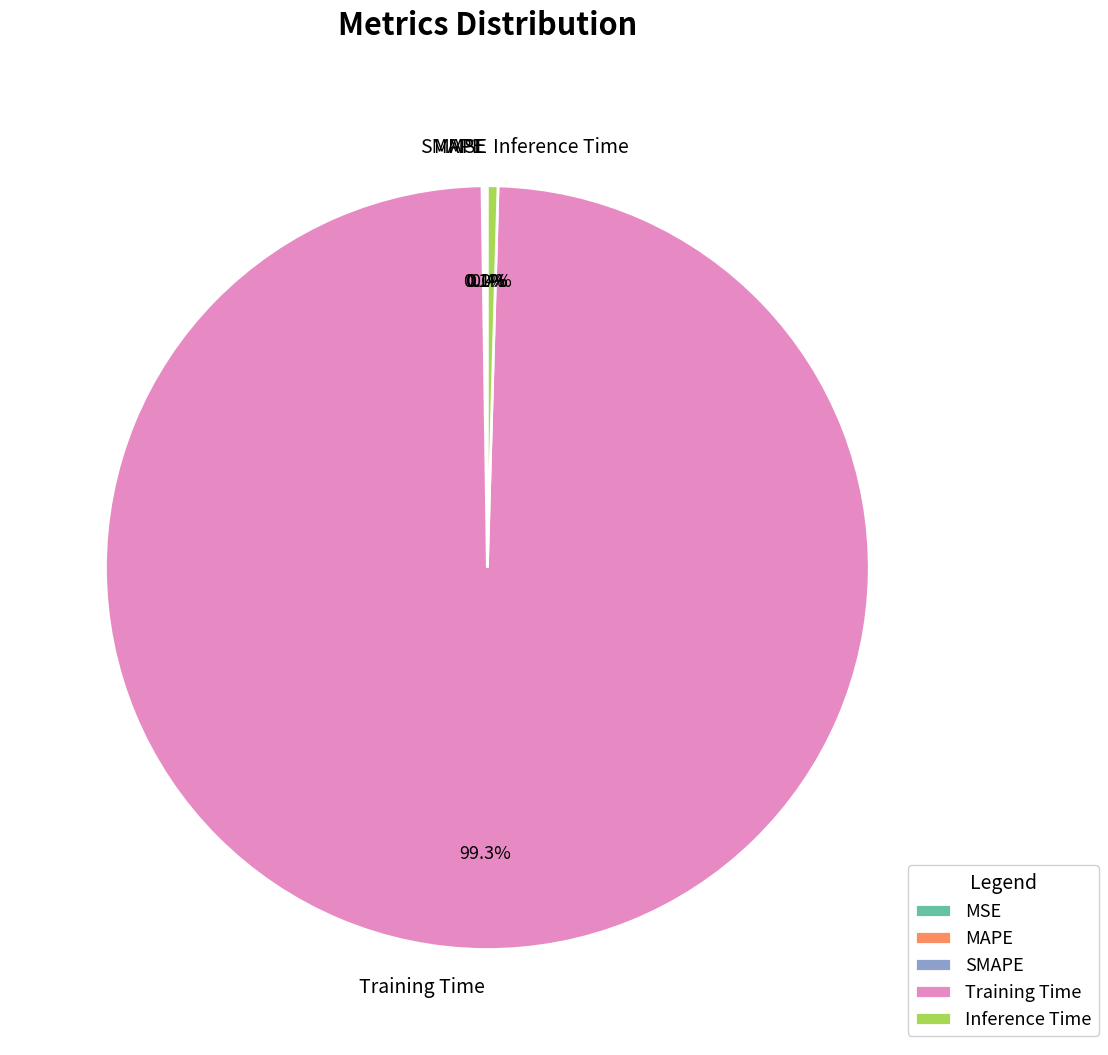

What is the largest slice in the pie chart?

Training Time